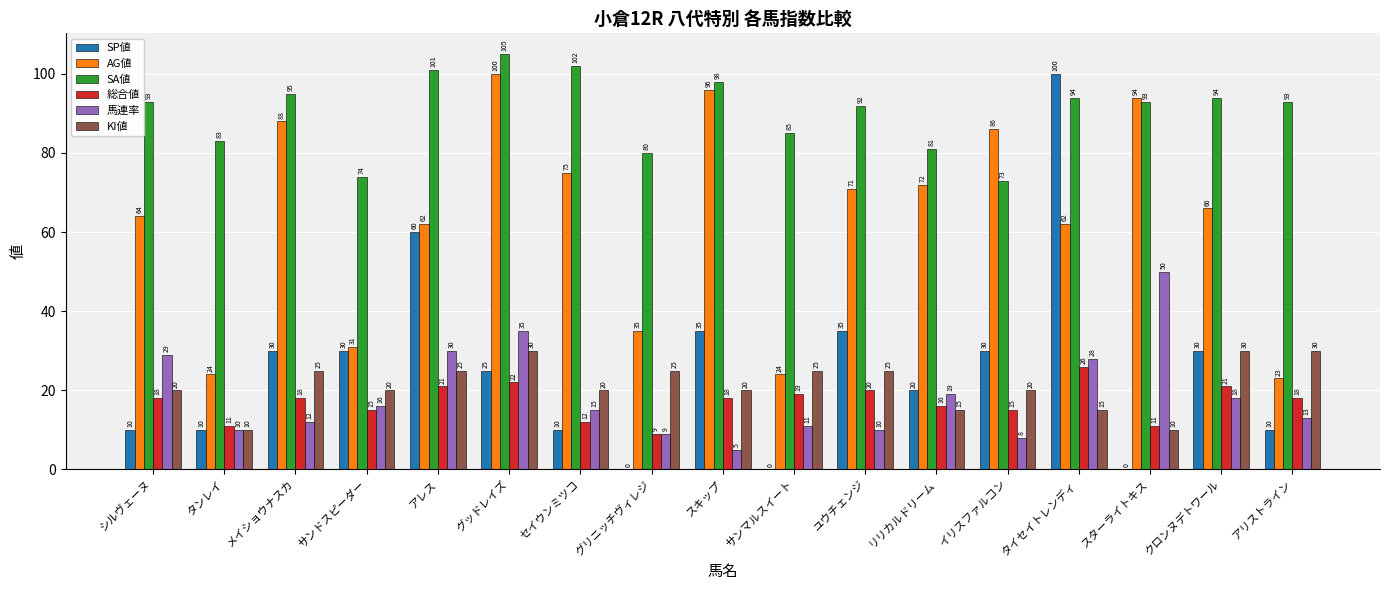

The value of AG値 at アレス is 82. True or false?

False